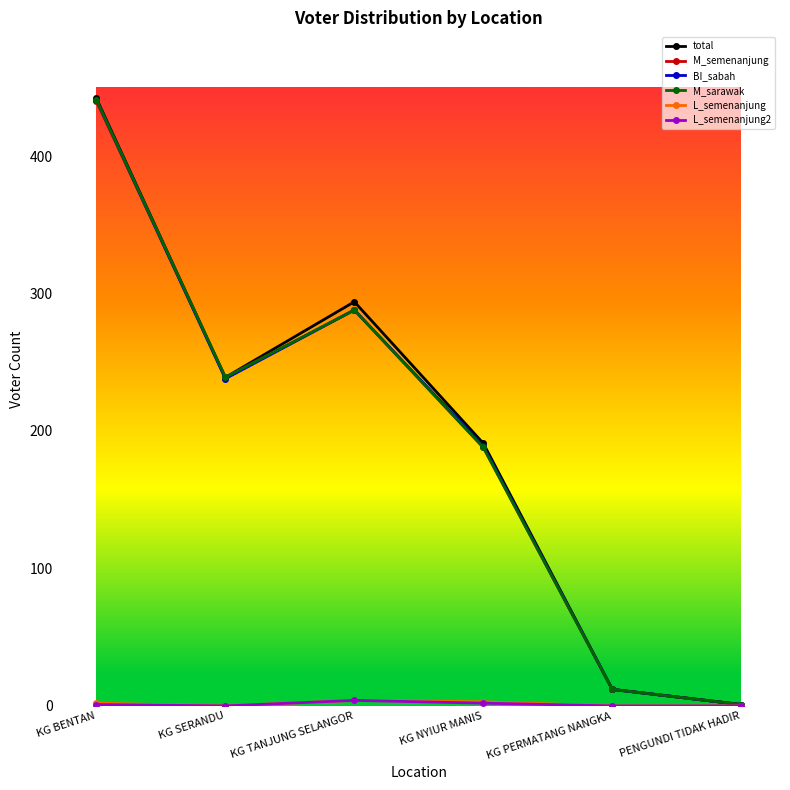

At which category does the chart reach its peak across all series?

KG BENTAN